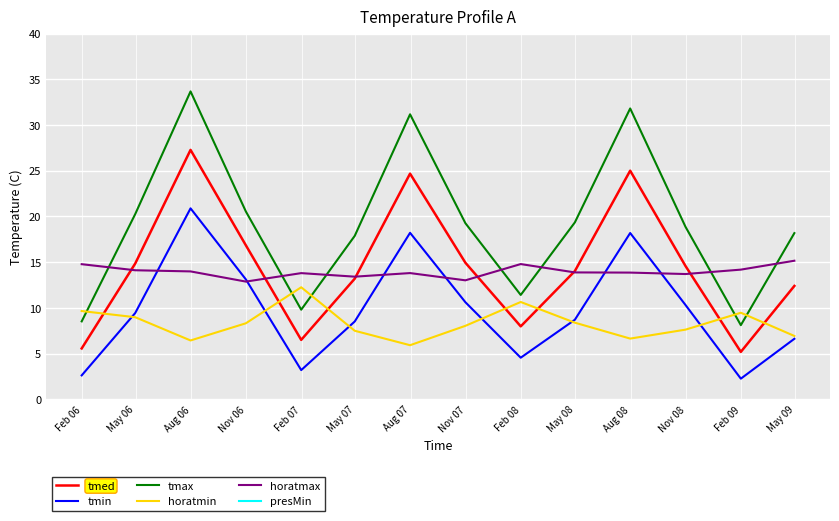

What is the lowest value of the tmin series?

2.3